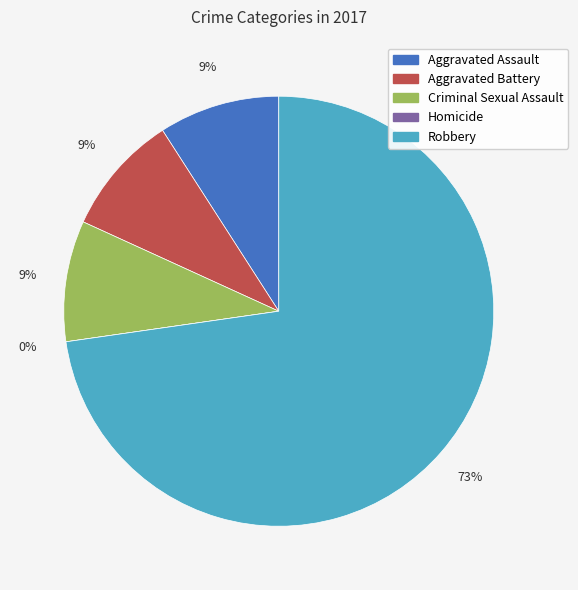

How many slices are in this pie chart?

5